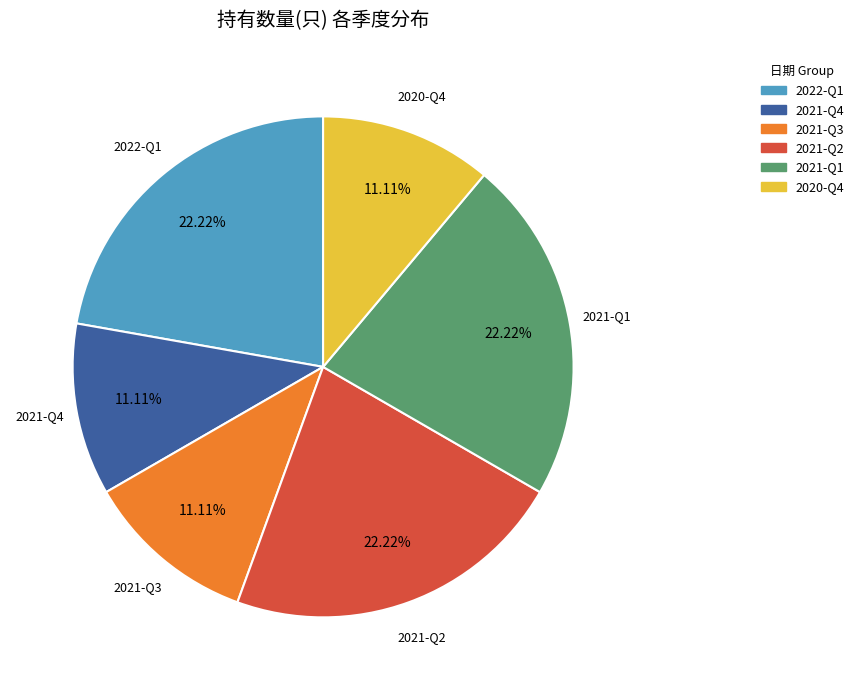

To the nearest percent, what is the average slice percentage?

17%